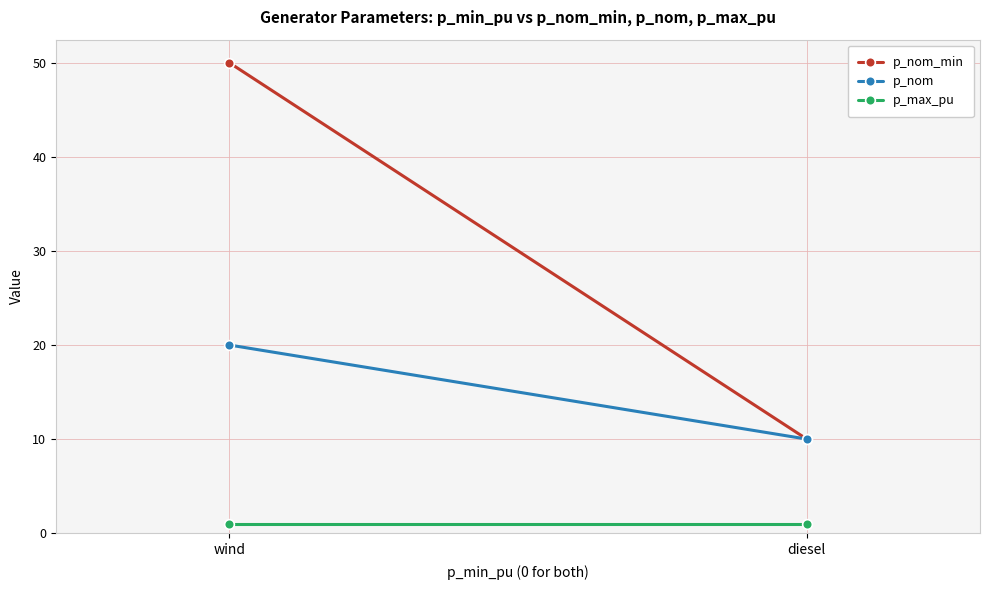

Which has a higher value, diesel or wind?

wind